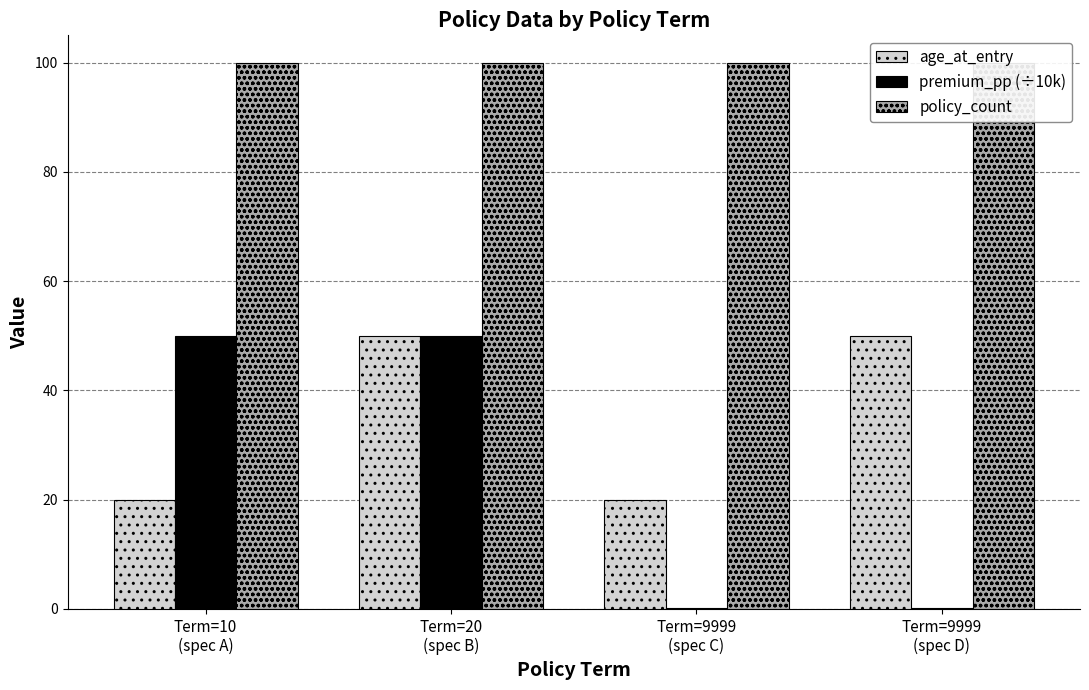

Which category has the lowest value across all series?

Term=9999
(spec C)